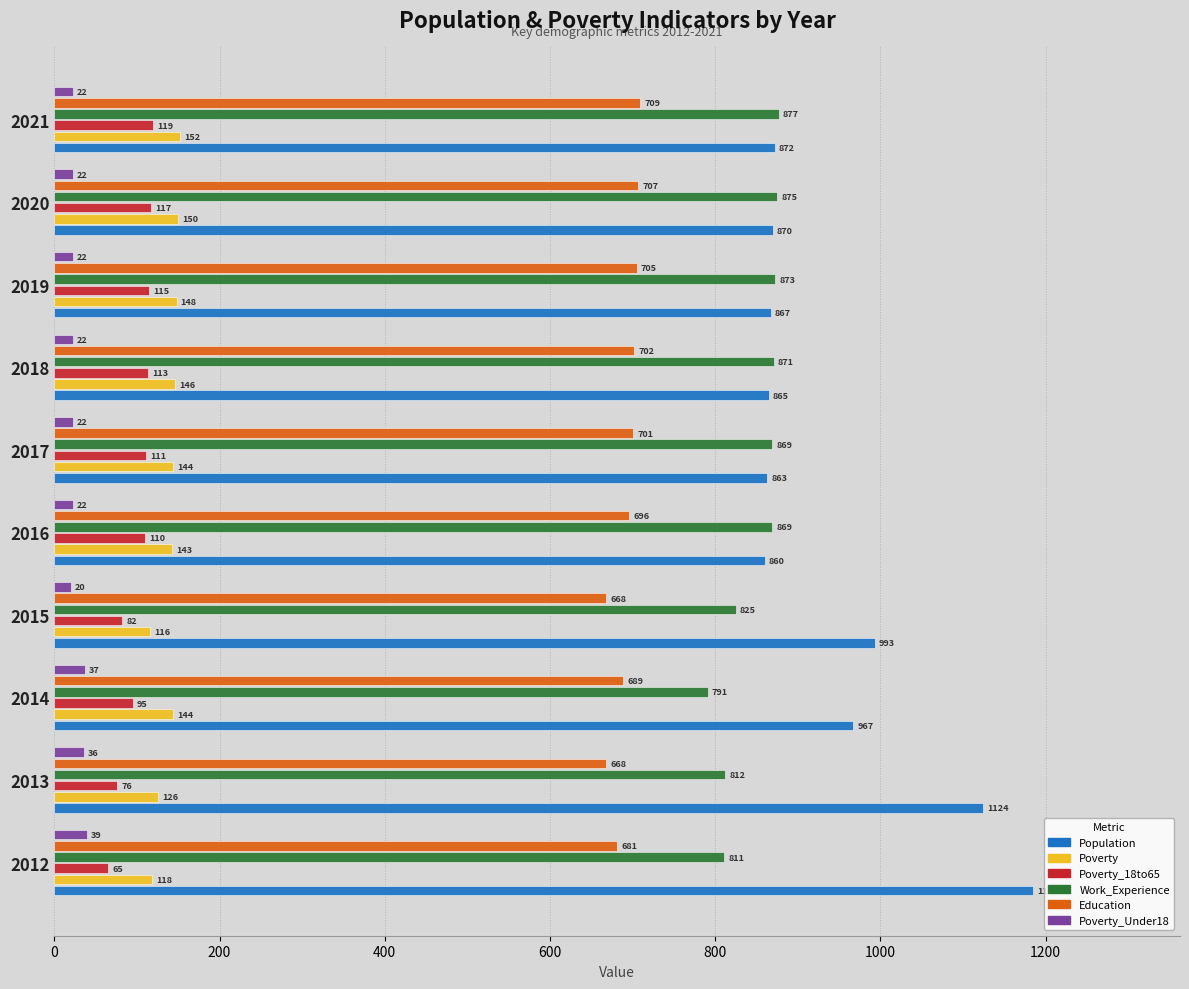

What is the minimum value shown in the chart?

20